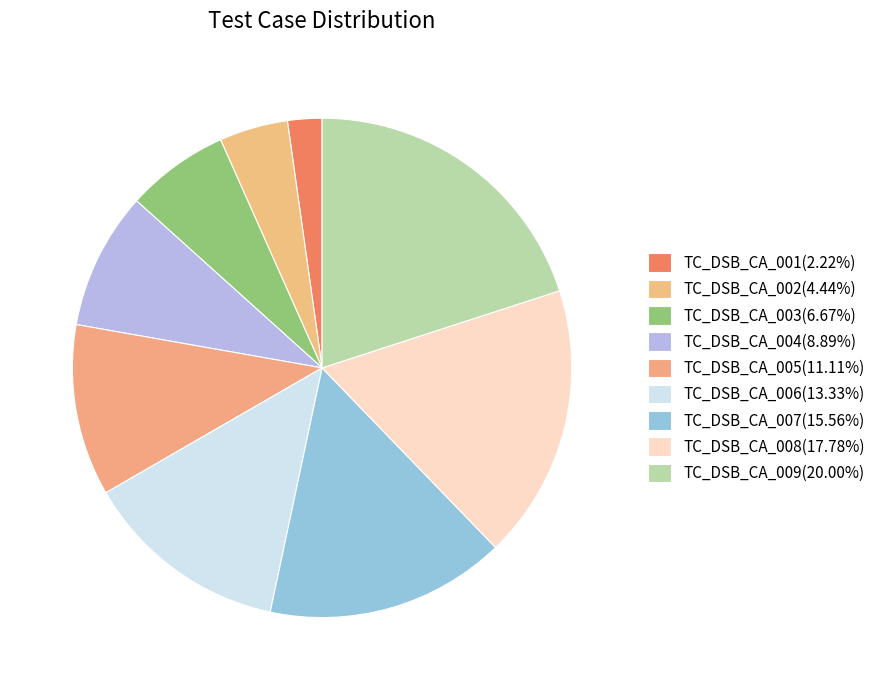

The TC_DSB_CA_008 slice represents 18% of the pie. True or false?

True